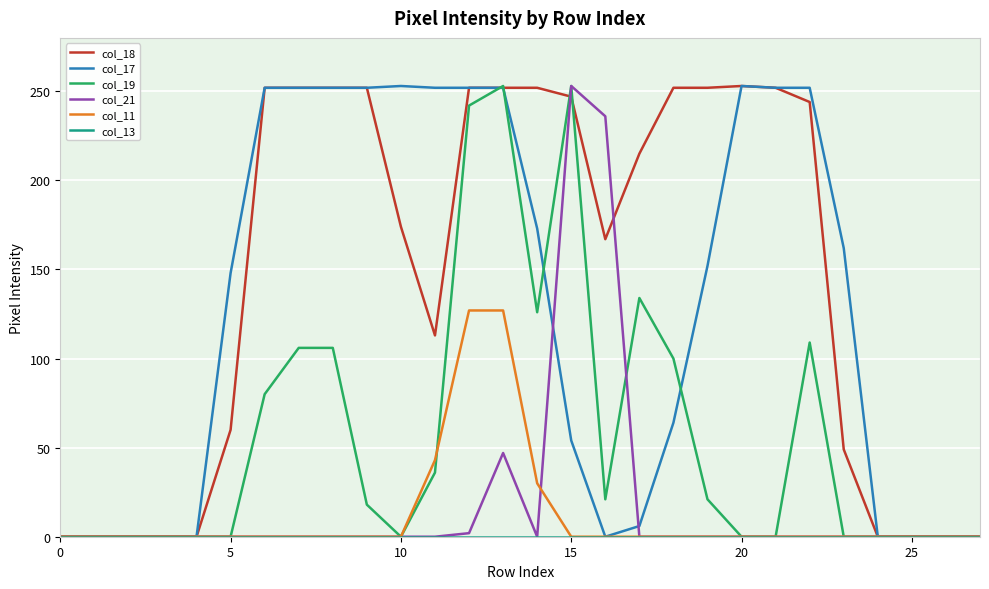

What is the highest value of the col_11 series?

127